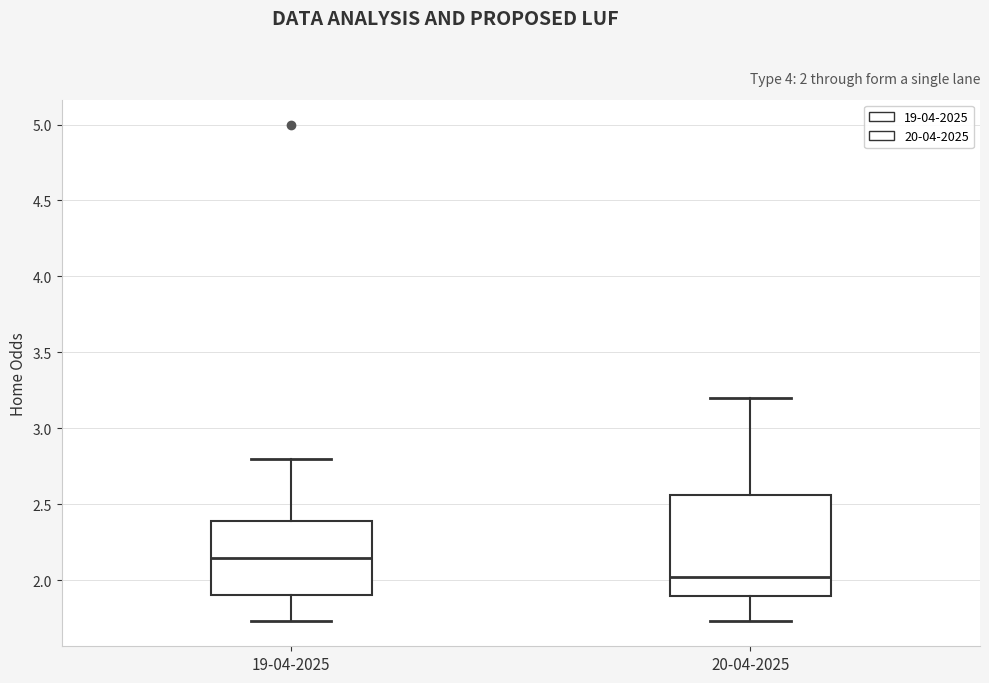

Which box is the tallest, from its lower edge to its upper edge?

20-04-2025